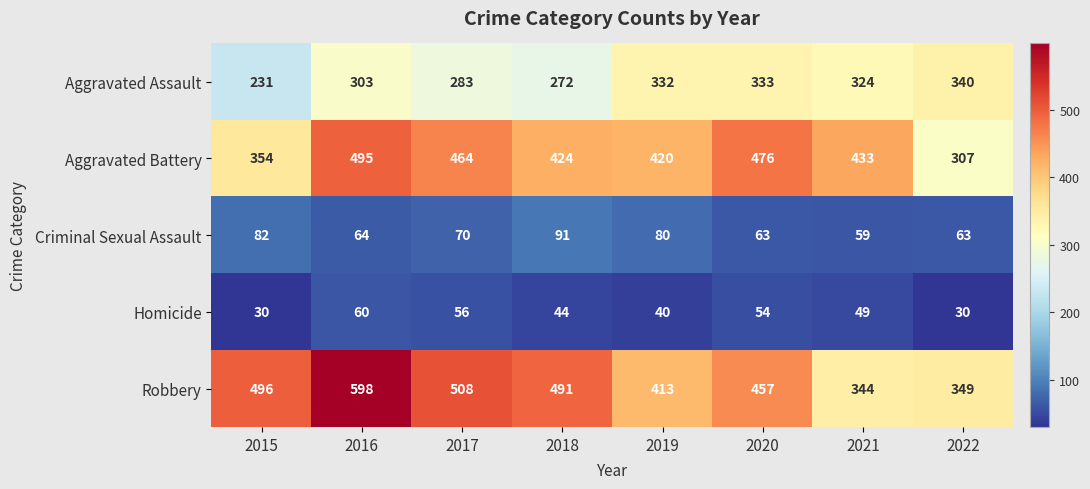

Which series has the largest total across all categories?

Robbery